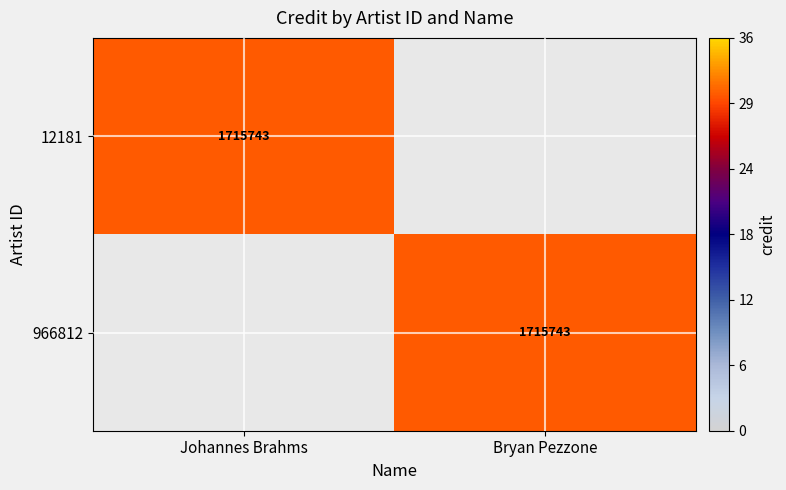

True or false: 966812 has a value of 1715743 at Bryan Pezzone.

True